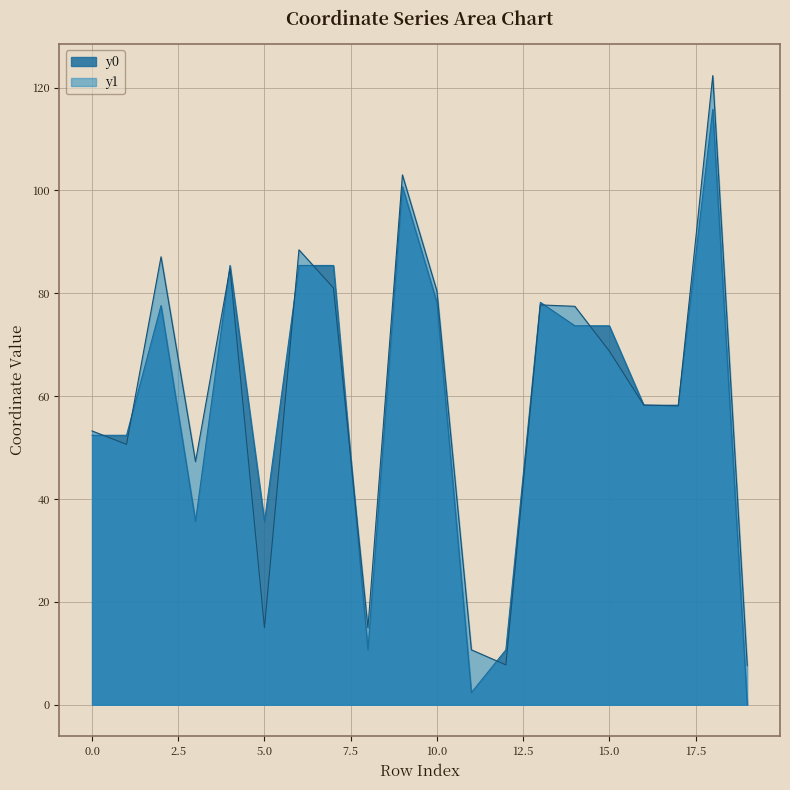

Where is the first local maximum for y1?

2